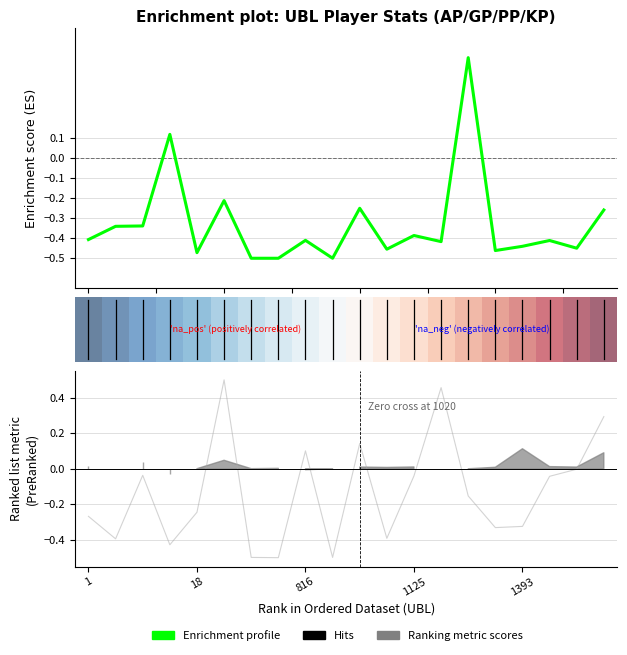

How many interior local valleys does the PP (norm) series have?

6